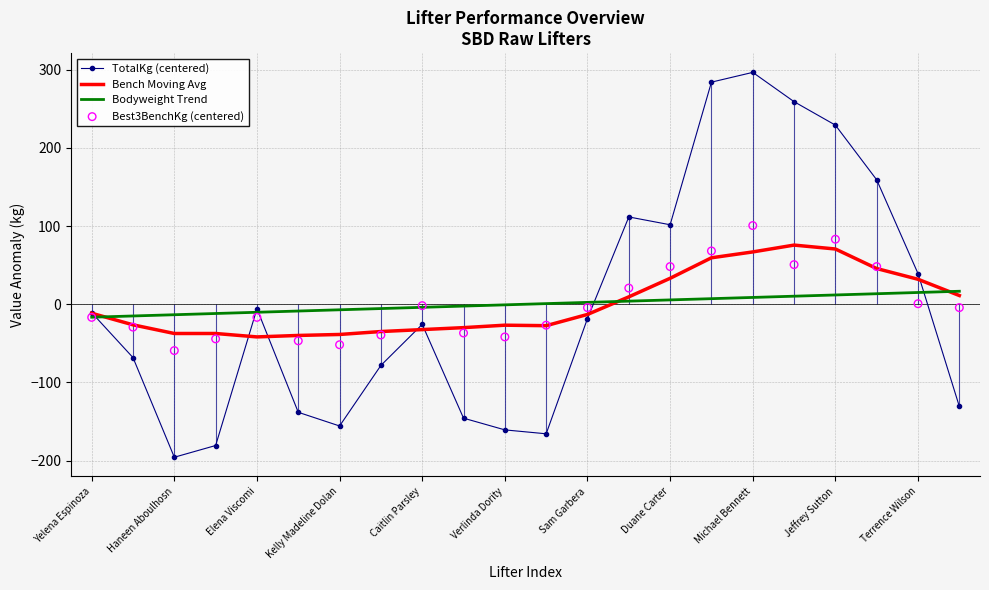

At how many categories does at least one series exceed 142?

5